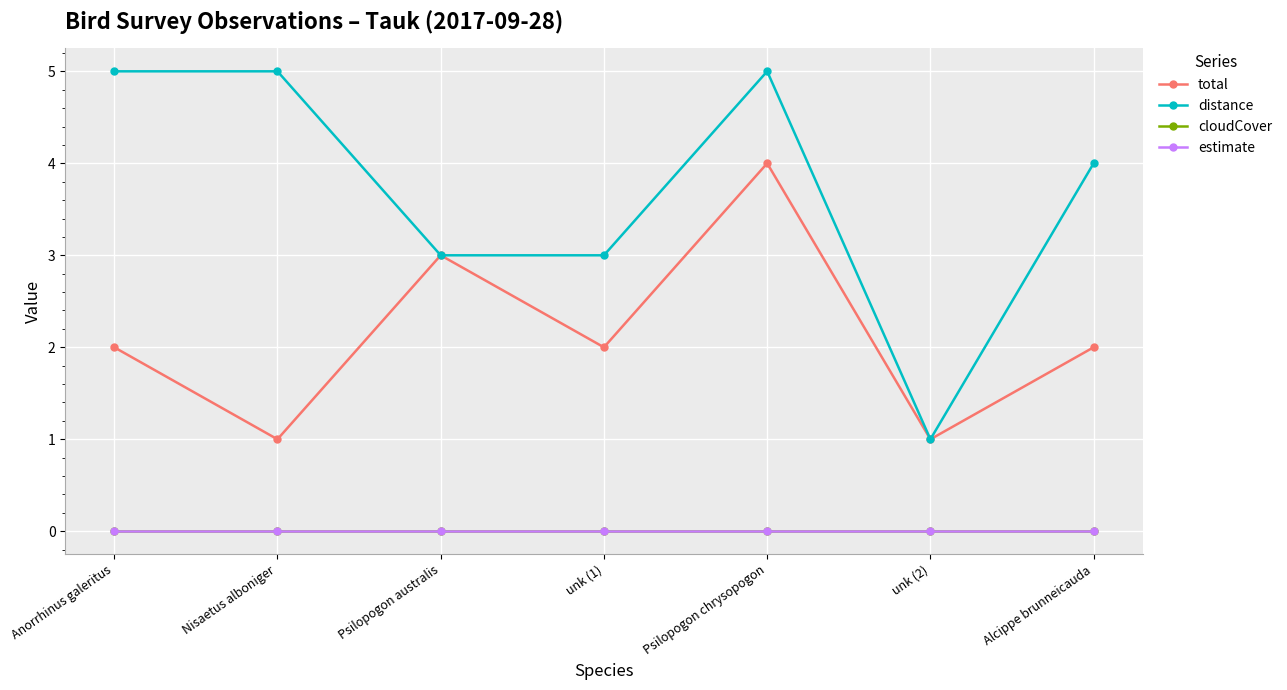

True or false: estimate and distance intersect in this chart.

False